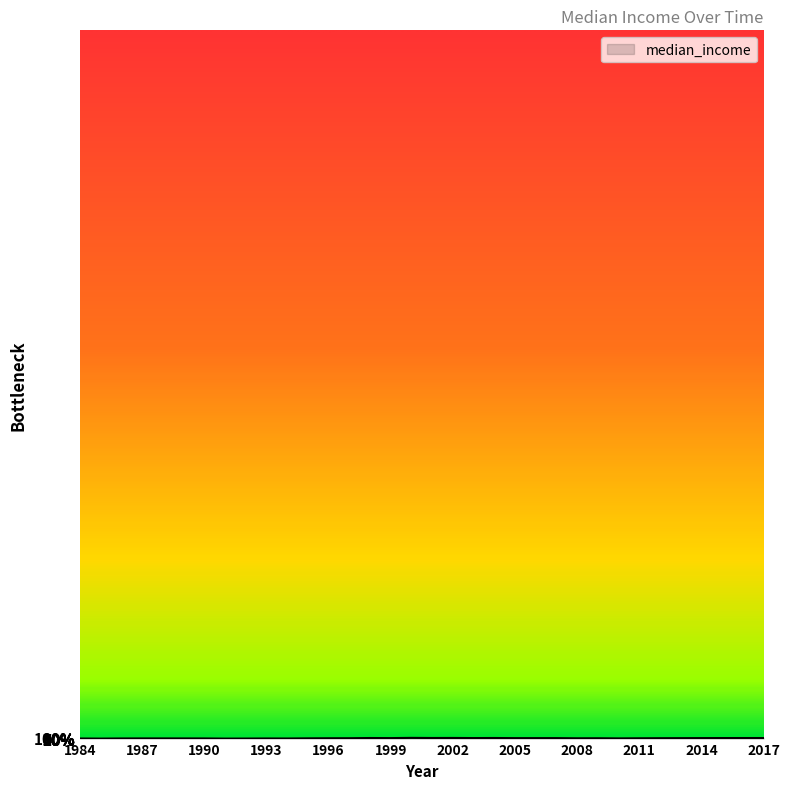

Reading right to left, transcribe all the data shown in this chart.

2017=78.4	2016=77.6	2015=75.2	2014=69.7	2013=62.3	2012=55.6	2011=44.1	2010=27.6	2009=48.3	2008=42.3	2007=66.2	2006=65.0	2005=63.9	2004=82.6	2003=73.1	2002=89.0	2001=83.1	2000=100.0	1999=68.6	1998=79.6	1997=51.4	1996=47.3	1995=34.8	1994=13.0	1993=17.8	1992=5.2	1991=0.0	1990=21.6	1989=23.1	1988=24.4	1987=24.4	1986=18.5	1985=0.3	1984=12.4